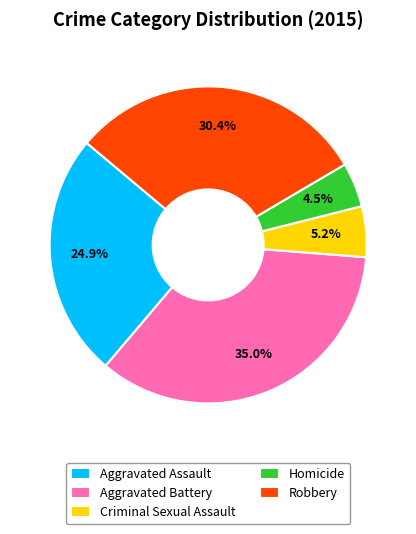

Rank the categories by value from lowest to highest.

Homicide, Criminal Sexual Assault, Aggravated Assault, Robbery, Aggravated Battery